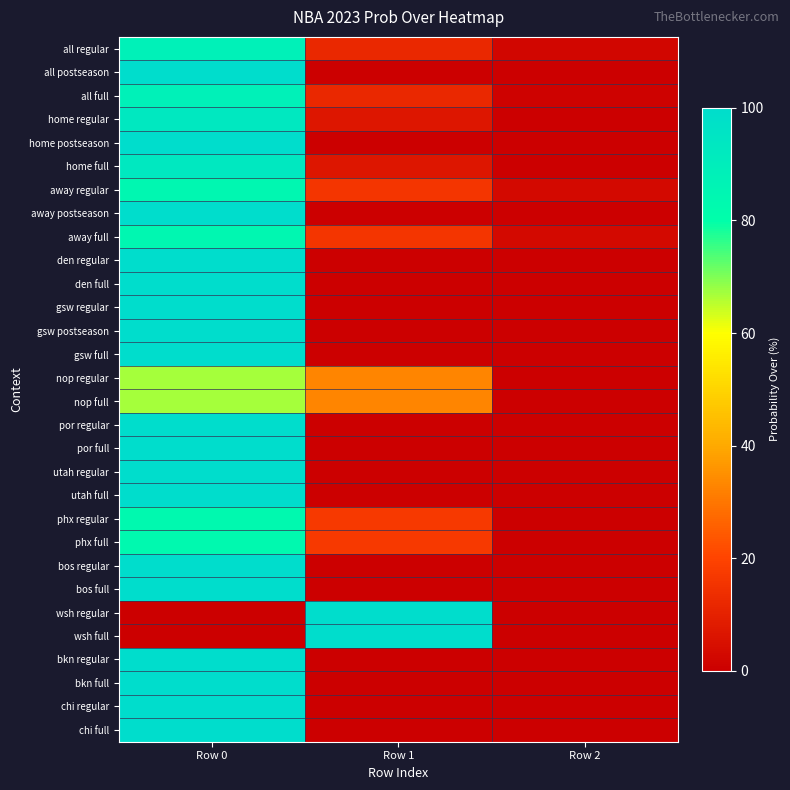

Reading left to right, what are all the values shown in this chart?

all regular: Row 0=88	Row 1=12	Row 2=2
all postseason: Row 0=100	Row 1=0	Row 2=0
all full: Row 0=88	Row 1=12	Row 2=1
home regular: Row 0=93	Row 1=7	Row 2=0
home postseason: Row 0=100	Row 1=0	Row 2=0
home full: Row 0=93	Row 1=7	Row 2=0
away regular: Row 0=84	Row 1=16	Row 2=3
away postseason: Row 0=100	Row 1=0	Row 2=0
away full: Row 0=84	Row 1=16	Row 2=3
den regular: Row 0=100	Row 1=0	Row 2=0
den full: Row 0=100	Row 1=0	Row 2=0
gsw regular: Row 0=100	Row 1=0	Row 2=0
gsw postseason: Row 0=100	Row 1=0	Row 2=0
gsw full: Row 0=100	Row 1=0	Row 2=0
nop regular: Row 0=67	Row 1=33	Row 2=0
nop full: Row 0=67	Row 1=33	Row 2=0
por regular: Row 0=100	Row 1=0	Row 2=0
por full: Row 0=100	Row 1=0	Row 2=0
utah regular: Row 0=100	Row 1=0	Row 2=0
utah full: Row 0=100	Row 1=0	Row 2=0
phx regular: Row 0=83	Row 1=17	Row 2=0
phx full: Row 0=83	Row 1=17	Row 2=0
bos regular: Row 0=100	Row 1=0	Row 2=0
bos full: Row 0=100	Row 1=0	Row 2=0
wsh regular: Row 0=0	Row 1=100	Row 2=0
wsh full: Row 0=0	Row 1=100	Row 2=0
bkn regular: Row 0=100	Row 1=0	Row 2=0
bkn full: Row 0=100	Row 1=0	Row 2=0
chi regular: Row 0=100	Row 1=0	Row 2=0
chi full: Row 0=100	Row 1=0	Row 2=0